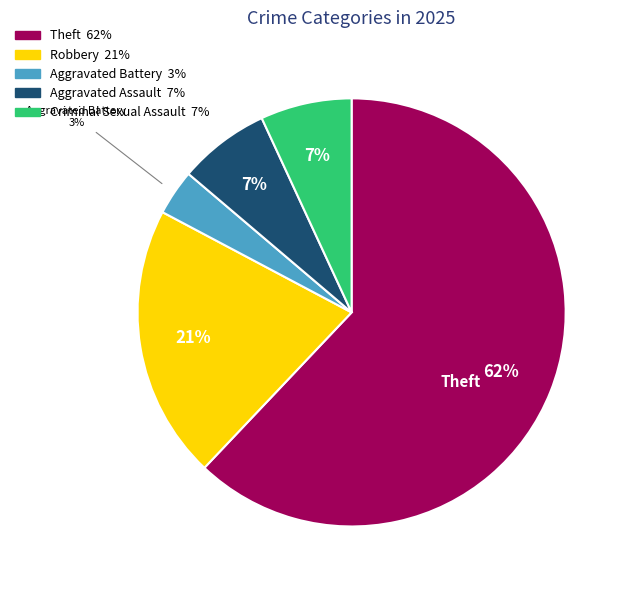

To the nearest percent, what is the average slice percentage?

20%